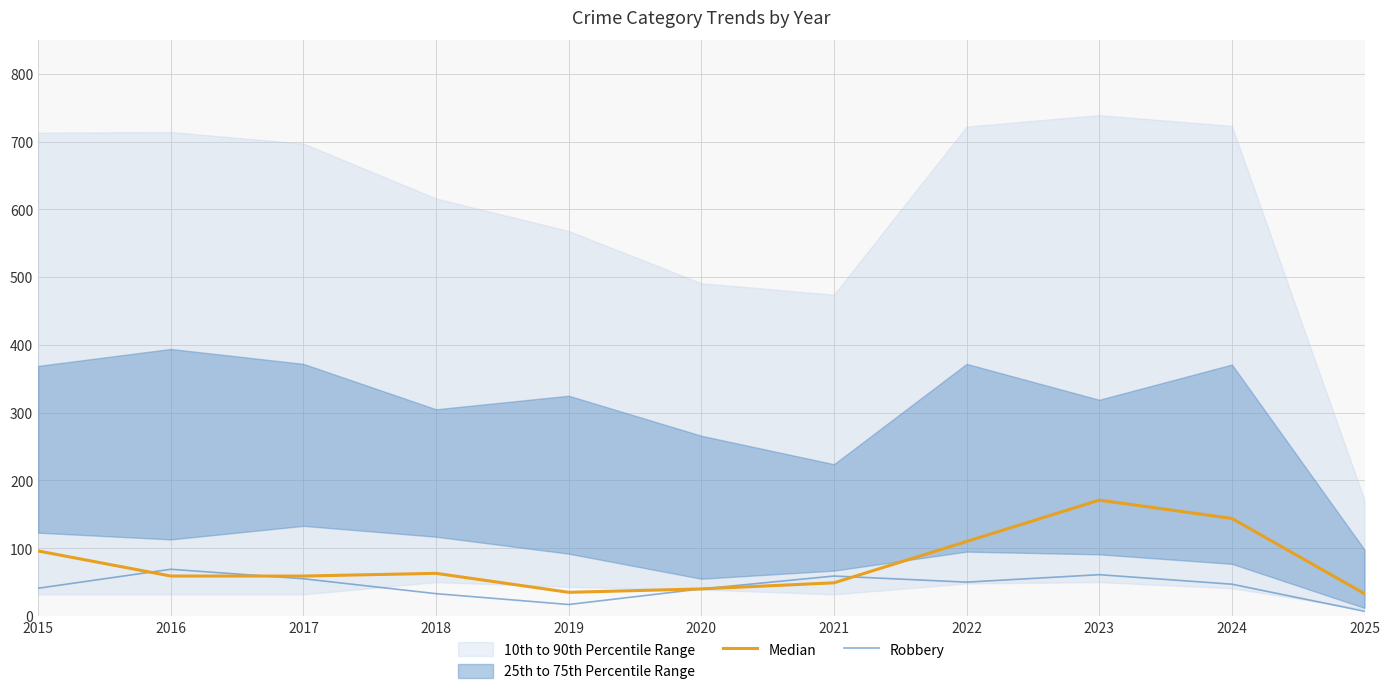

True or false: Robbery has more than 2 points higher than both neighbors.

True